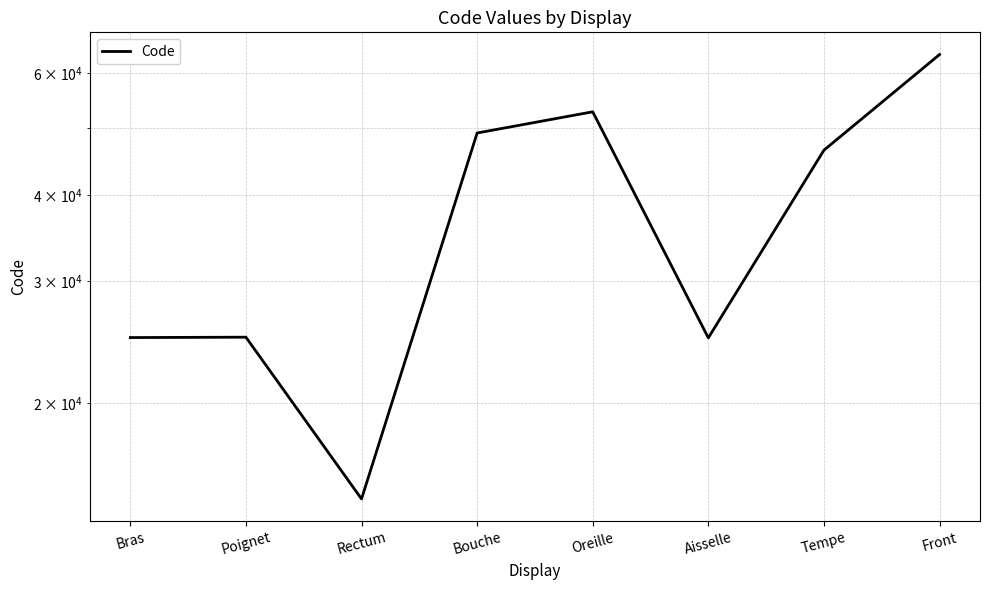

How many categories are shown in the chart?

8